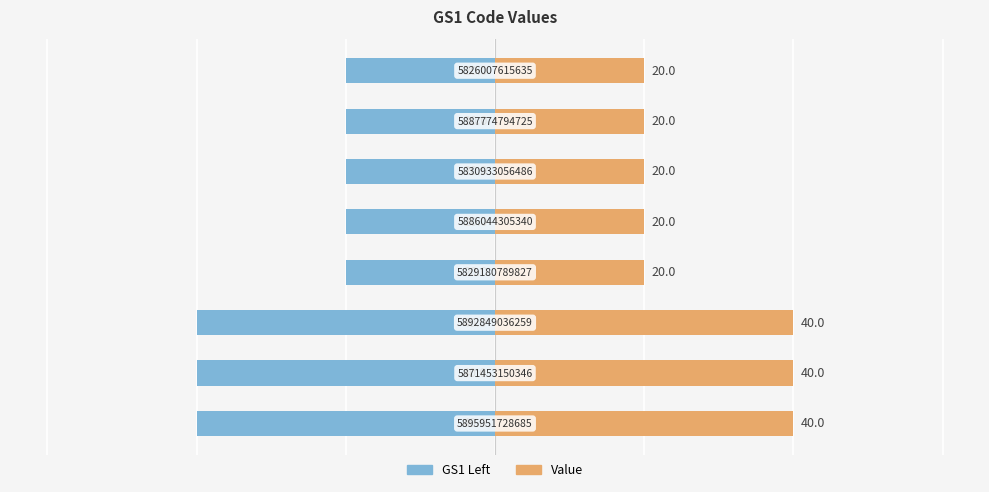

Is the value of GS1 Left at 7 greater than the value of Value at 4?

No